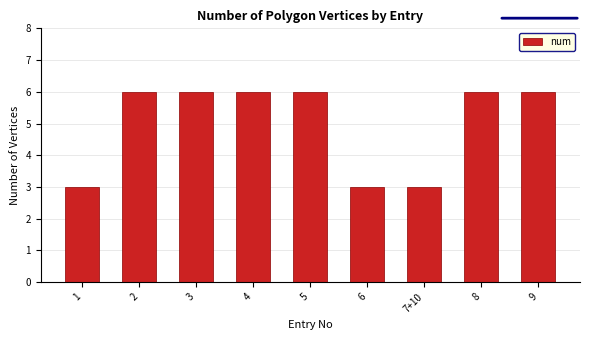

Which has a higher value, 5 or 7+10?

5